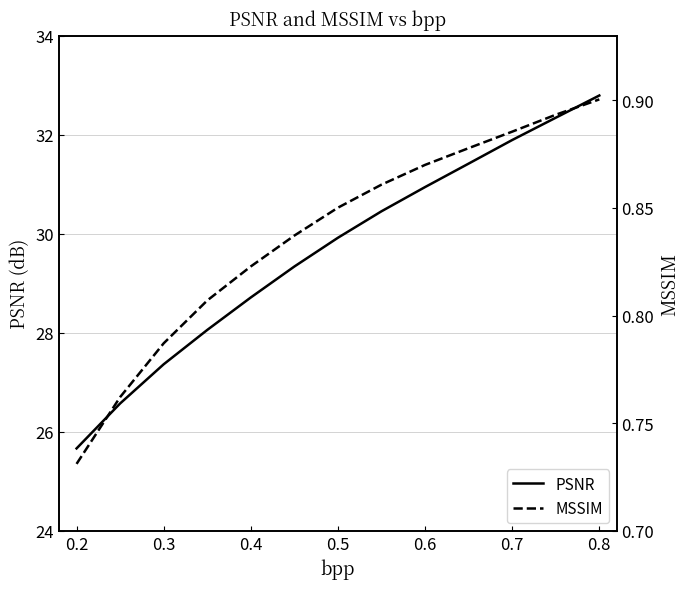

What is the difference between the maximum and minimum values in the PSNR series?

7.1